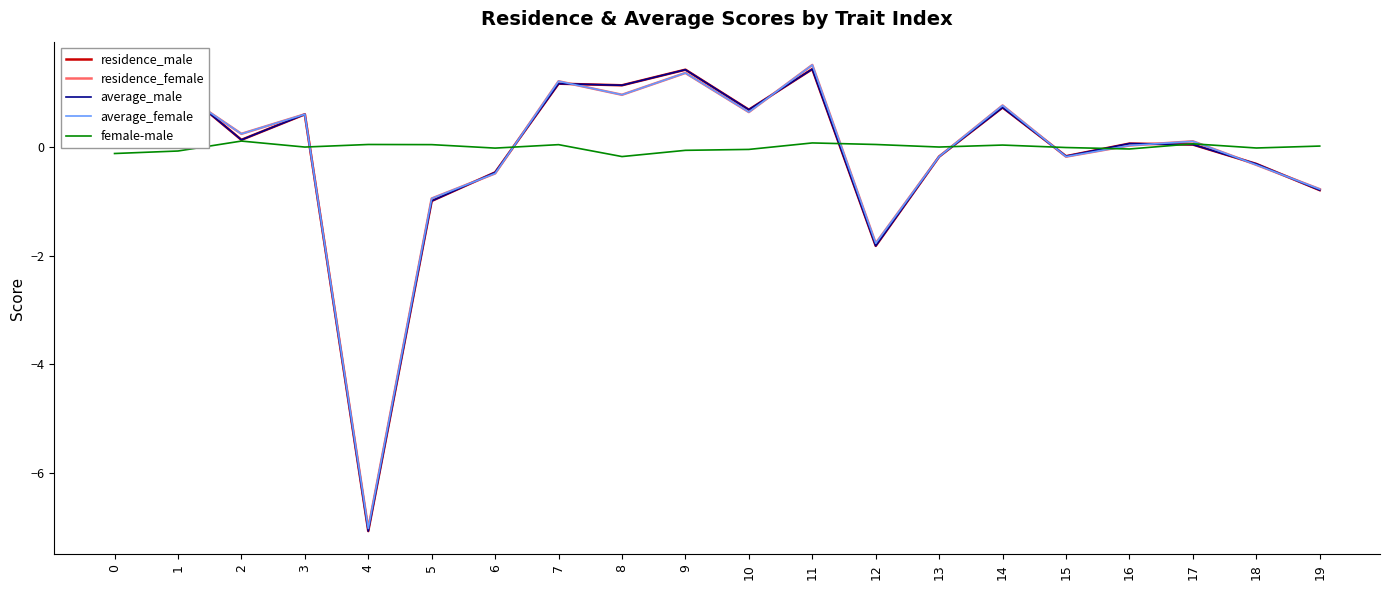

Between 4 and 6, which series saw the biggest shift?

average_male